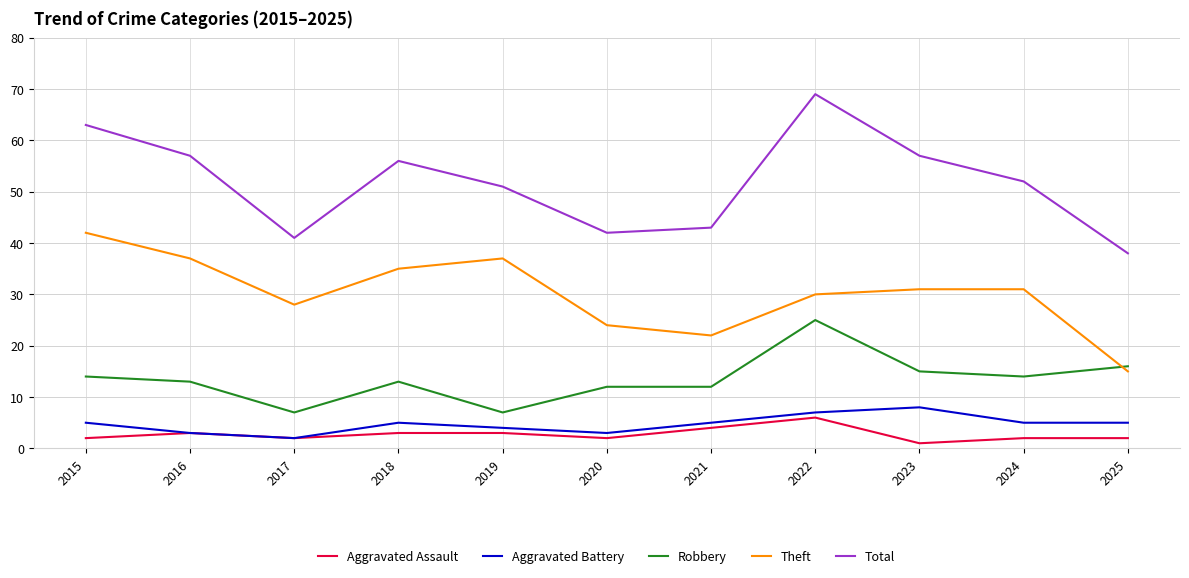

What are all the series names shown in the legend?

Aggravated Assault, Aggravated Battery, Robbery, Theft, Total